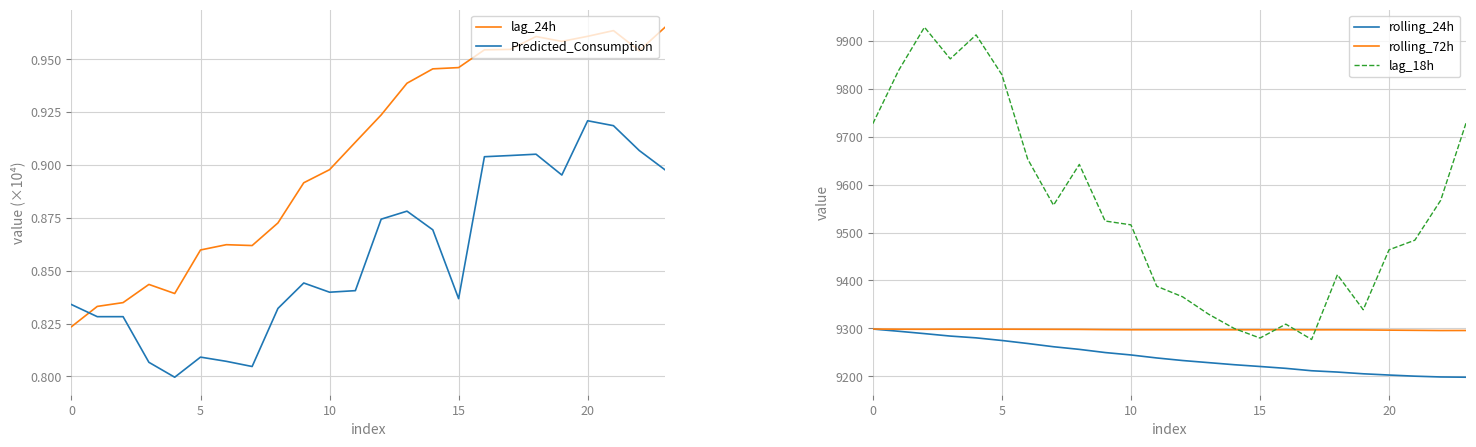

Is this an area chart (filled region under the line)?

No